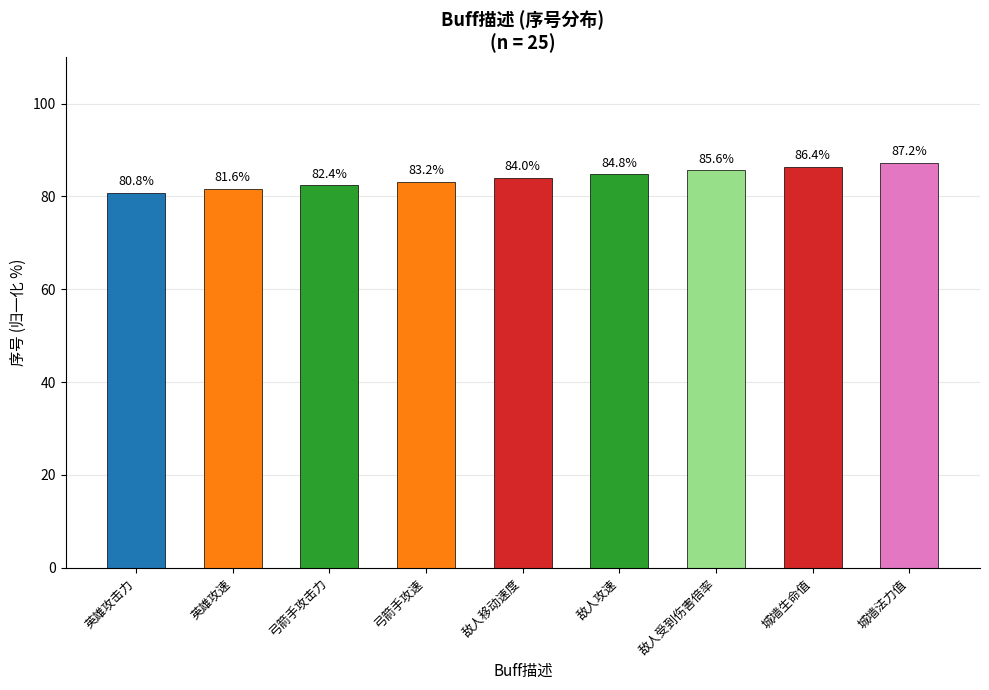

What is the ratio of the value at 敌人攻速 to the value at 弓箭手攻速?

1.0